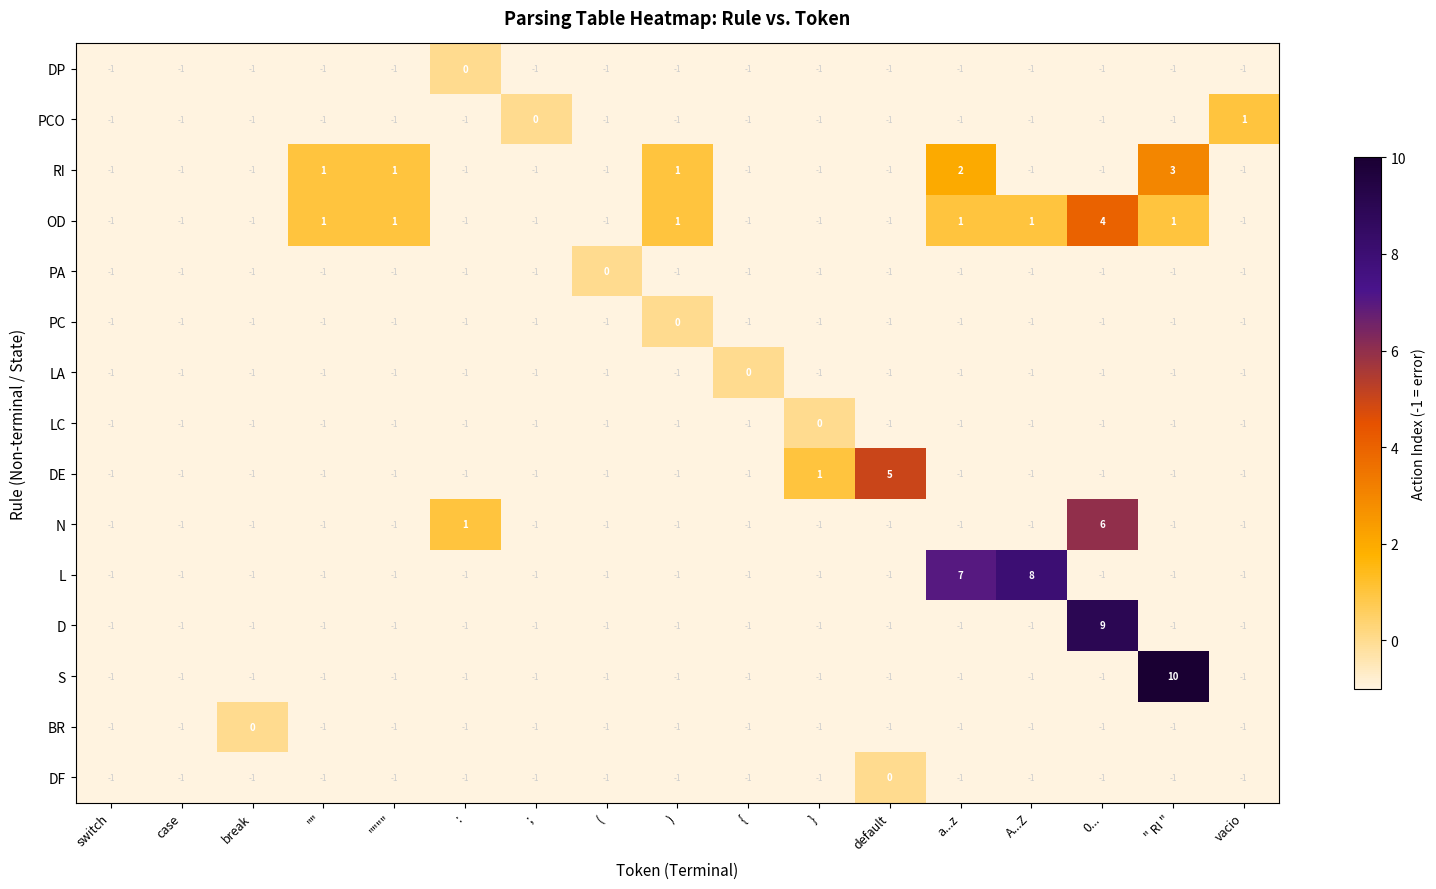

At which category is the sum across all series the highest?

0...